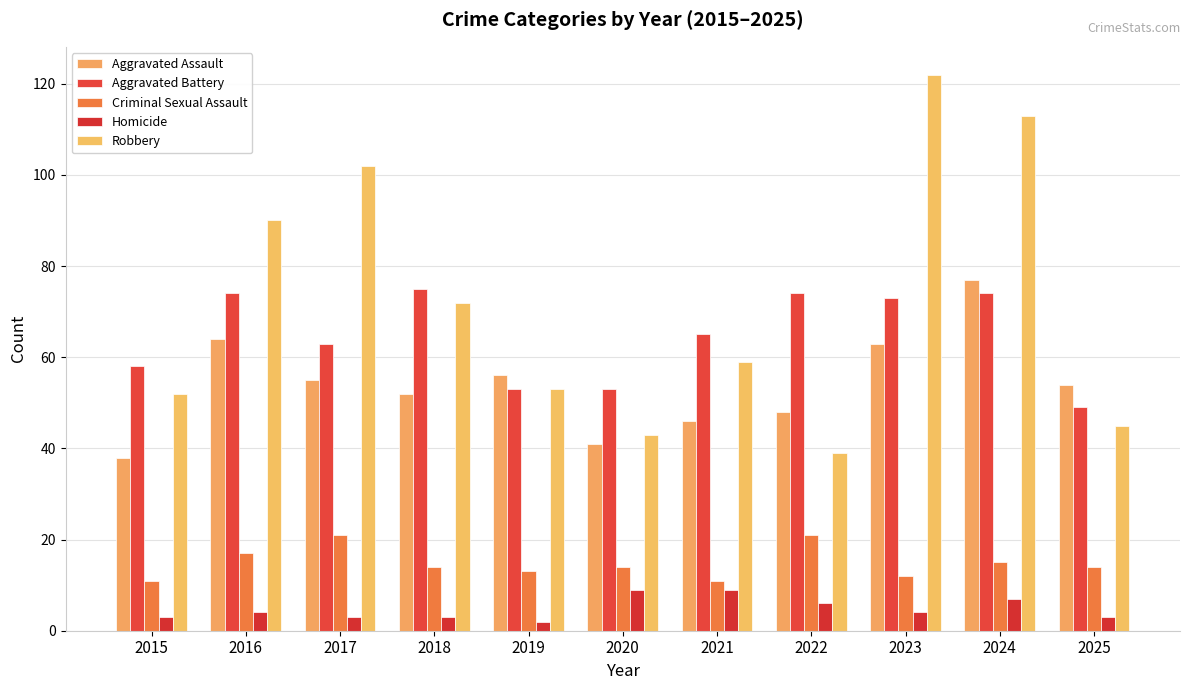

The value of Aggravated Battery at 2019 is 20. True or false?

False